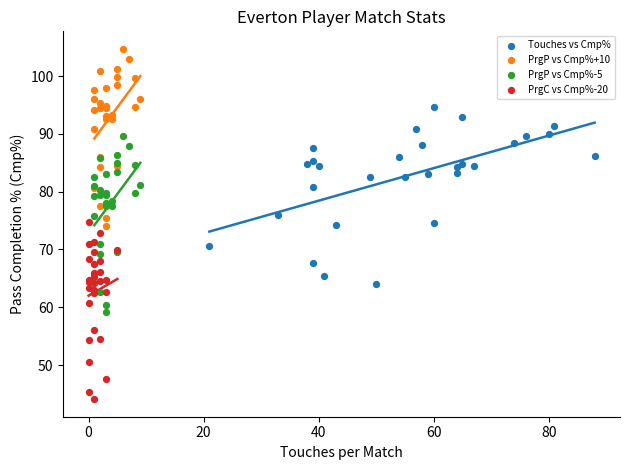

What are all the series names shown in the legend?

Touches vs Cmp%, PrgP vs Cmp%+10, PrgP vs Cmp%-5, PrgC vs Cmp%-20